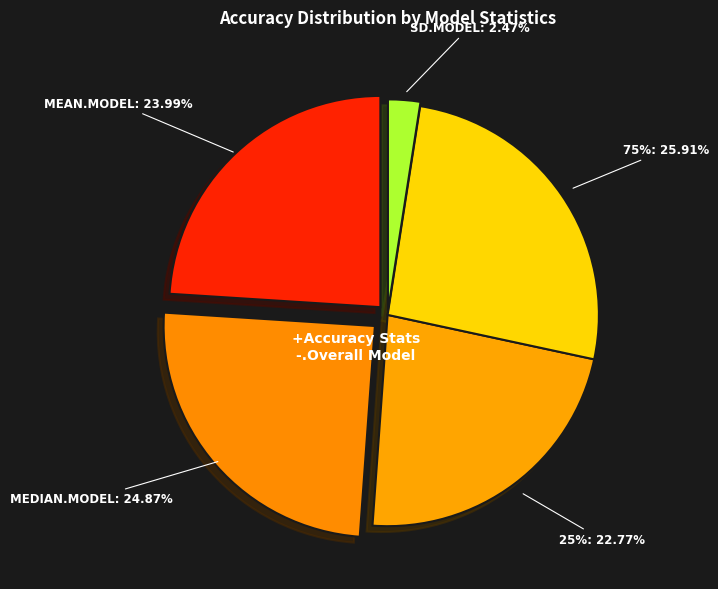

To the nearest percent, what portion does mean.model represent?

24%